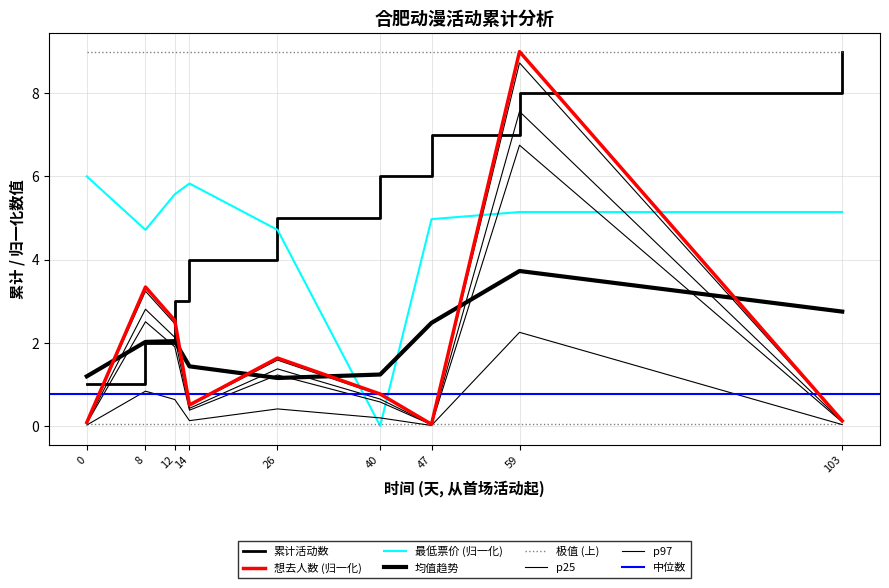

Which series has the largest range (max minus min)?

想去人数